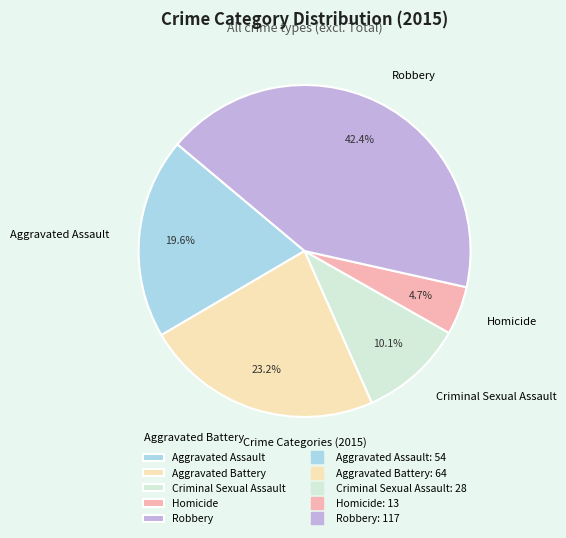

Do Aggravated Battery and Criminal Sexual Assault together represent more than half of the pie?

No